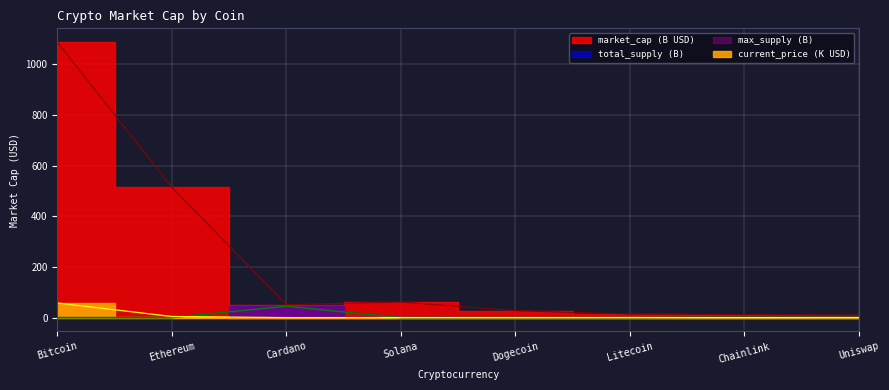

Between Ethereum and Dogecoin, which is larger?

Ethereum